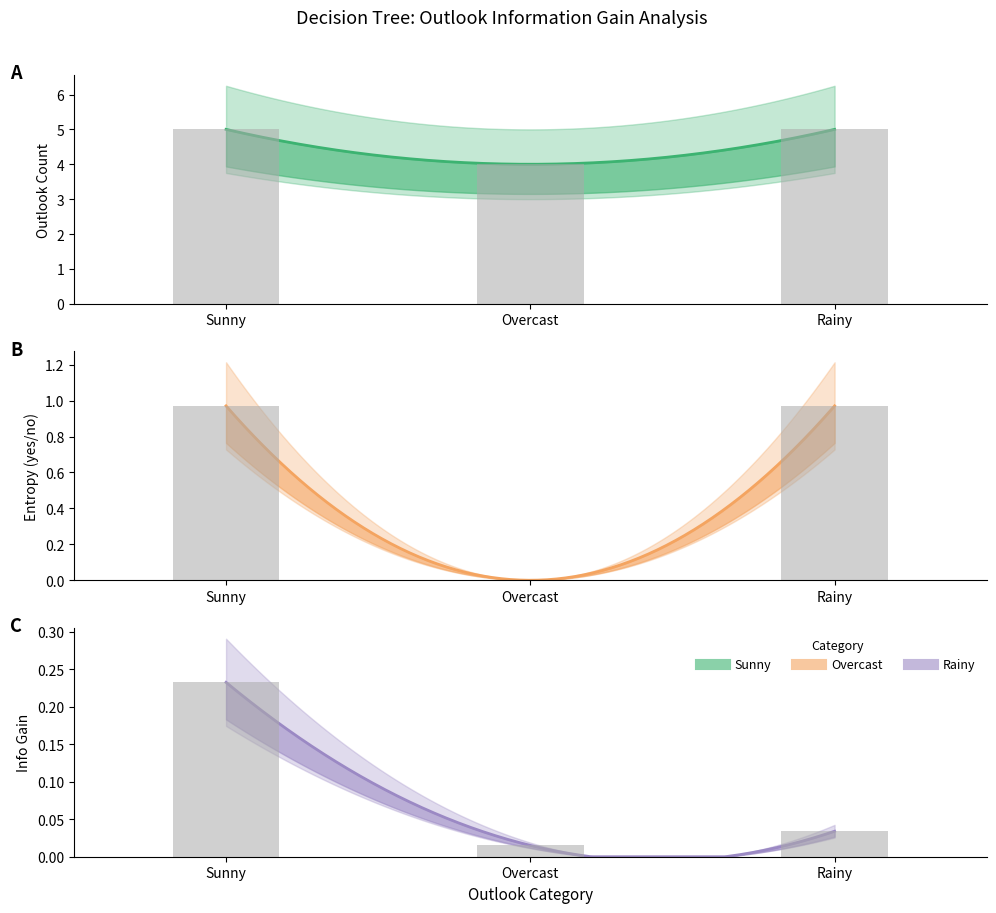

At which category is the sum across all series the highest?

Sunny